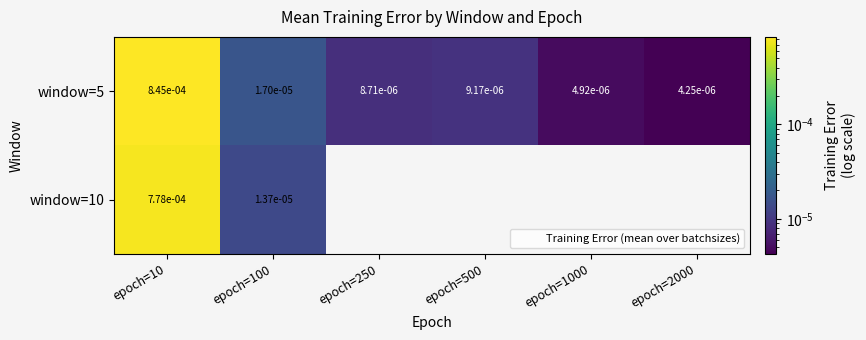

Which has a higher value, epoch=1000 or epoch=100?

epoch=100